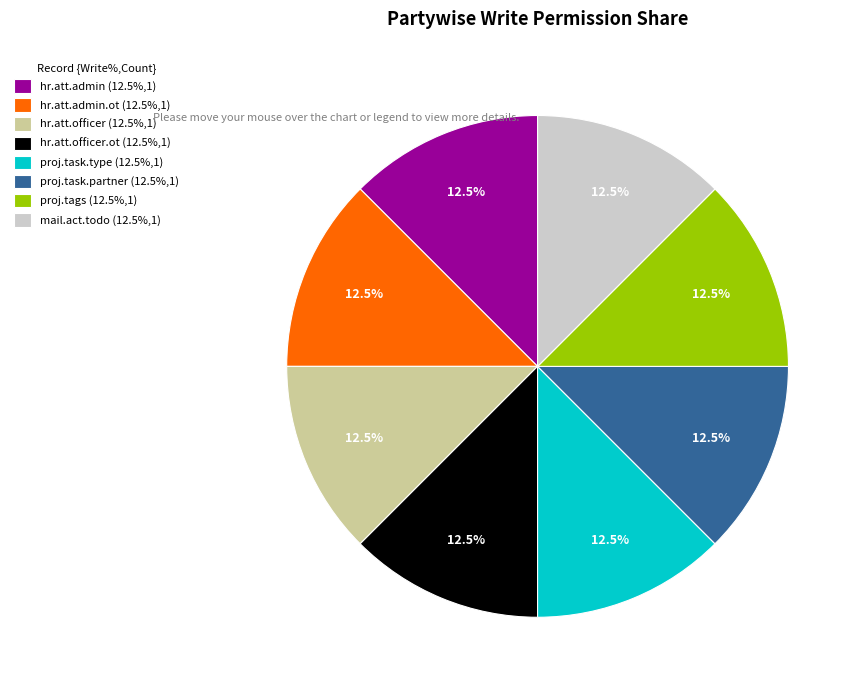

Is there any slice that represents more than half of the pie?

No